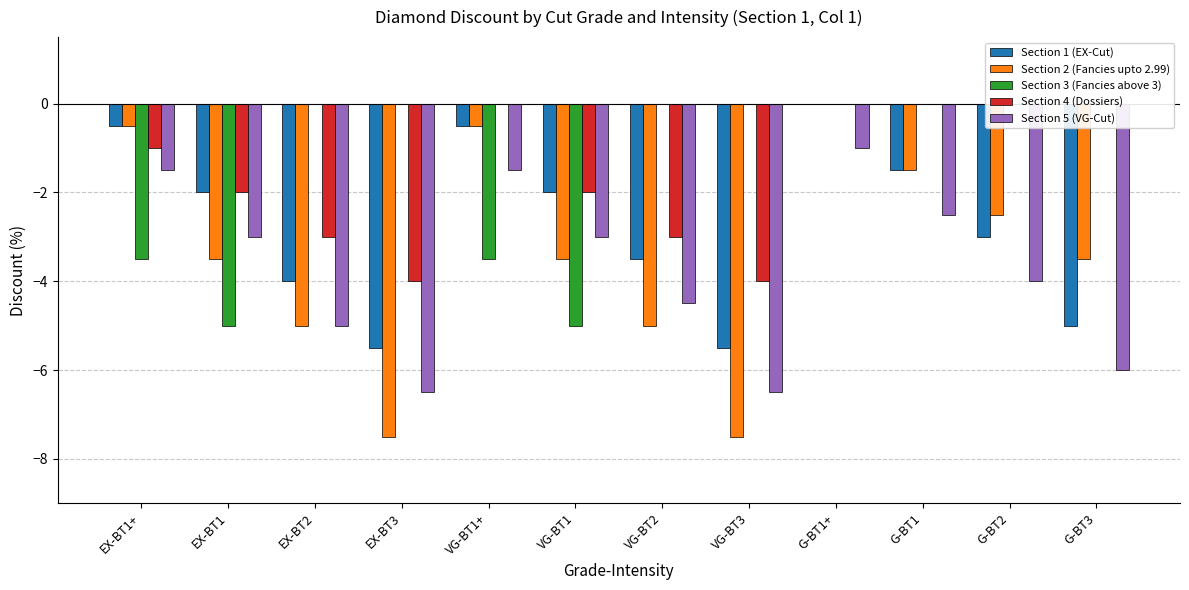

At which label does Section 4 (Dossiers) reach its peak?

VG-BT1+